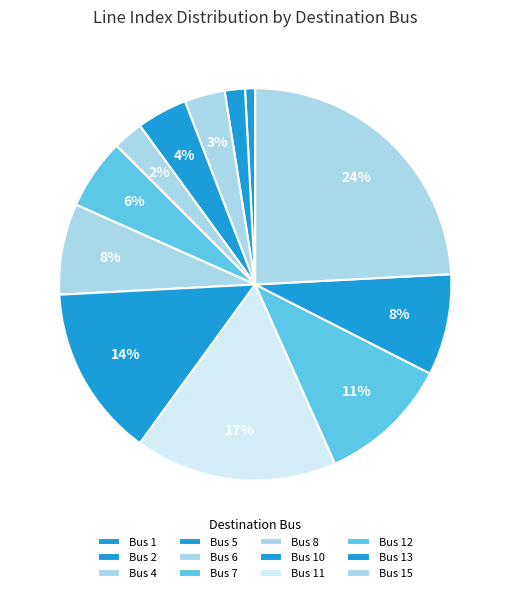

Count the number of slices in the pie.

12